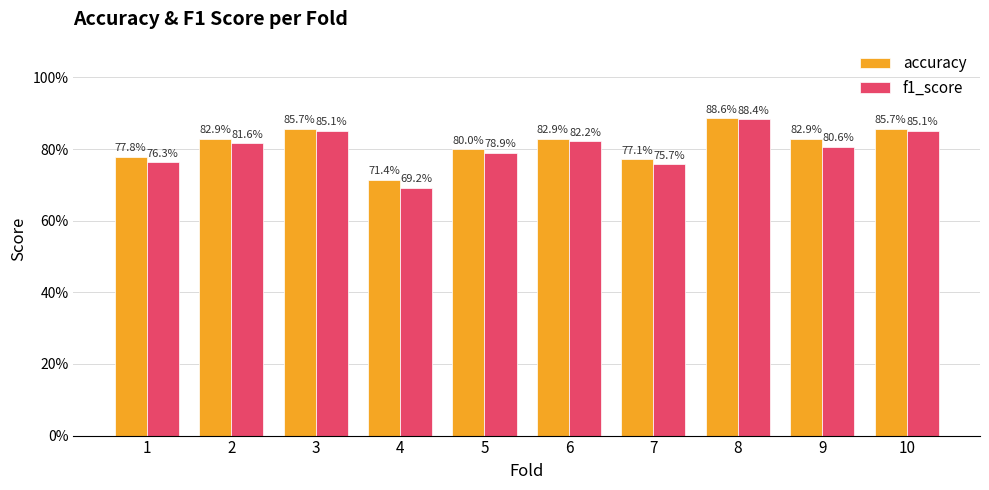

Reading left to right, transcribe all the data shown in this chart.

accuracy: 1=0.8	2=0.8	3=0.9	4=0.7	5=0.8	6=0.8	7=0.8	8=0.9	9=0.8	10=0.9
f1_score: 1=0.8	2=0.8	3=0.9	4=0.7	5=0.8	6=0.8	7=0.8	8=0.9	9=0.8	10=0.9